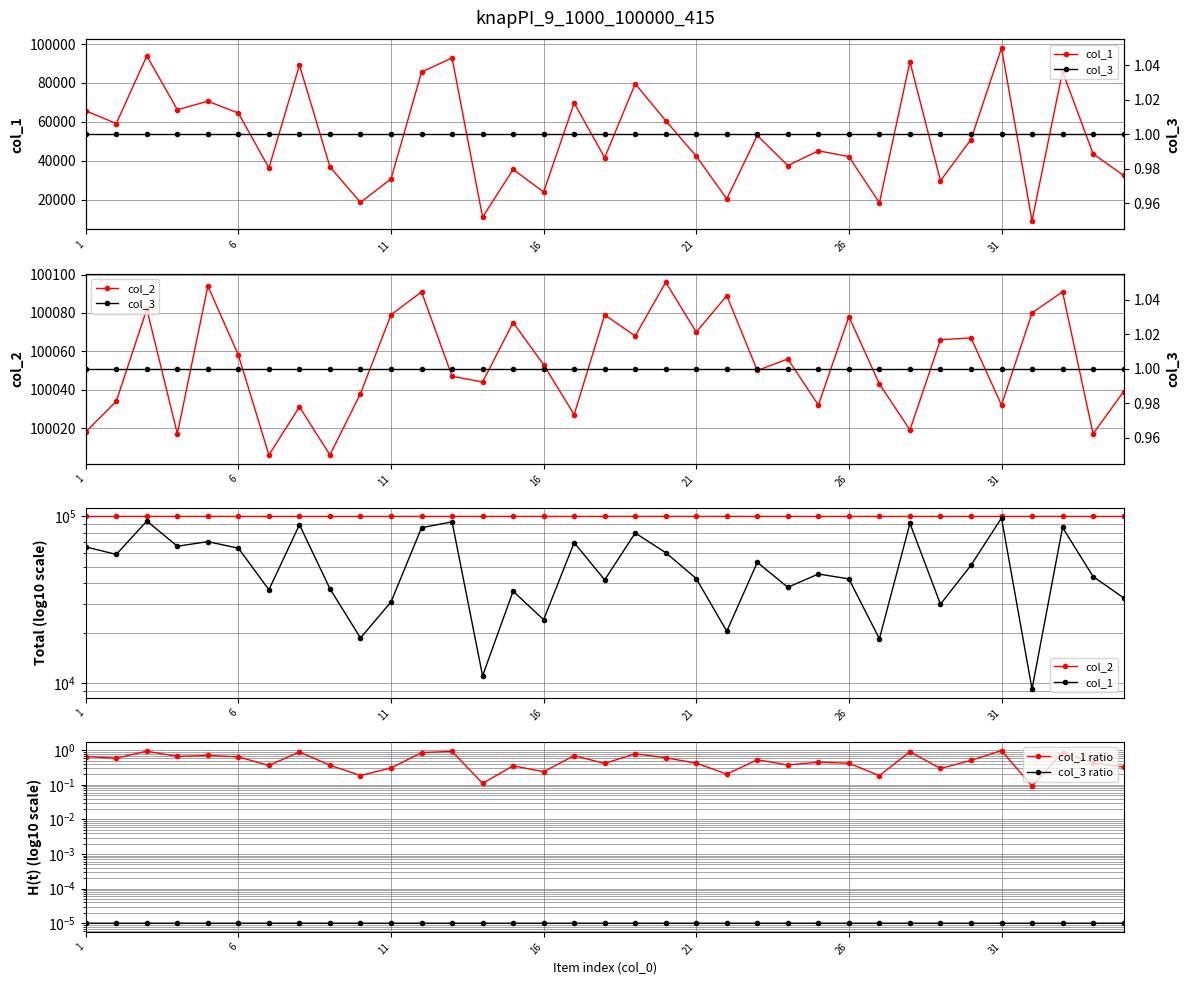

In col_1 ratio, how many points are higher than both neighbors (excluding endpoints)?

12